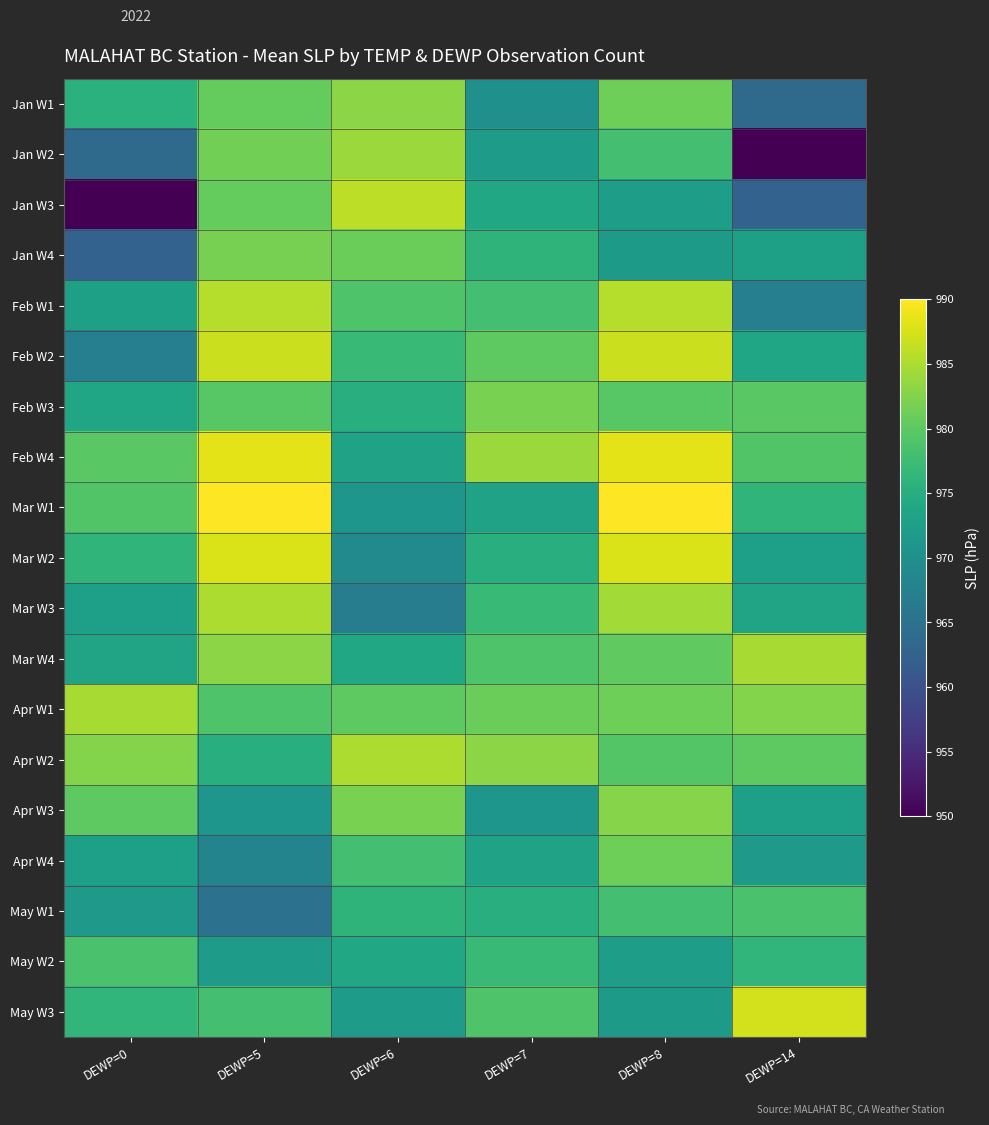

Reading left to right, transcribe all the data shown in this chart.

Jan W1: DEWP=0=975.5	DEWP=5=980.5	DEWP=6=983.0	DEWP=7=970.0	DEWP=8=981.2	DEWP=14=963.9
Jan W2: DEWP=0=963.9	DEWP=5=981.5	DEWP=6=984.0	DEWP=7=972.0	DEWP=8=978.1	DEWP=14=950.0
Jan W3: DEWP=0=950.0	DEWP=5=980.6	DEWP=6=986.0	DEWP=7=974.0	DEWP=8=972.2	DEWP=14=962.5
Jan W4: DEWP=0=962.5	DEWP=5=981.8	DEWP=6=981.0	DEWP=7=976.0	DEWP=8=971.8	DEWP=14=972.7
Feb W1: DEWP=0=972.7	DEWP=5=985.6	DEWP=6=979.0	DEWP=7=978.0	DEWP=8=985.6	DEWP=14=967.3
Feb W2: DEWP=0=967.3	DEWP=5=986.8	DEWP=6=977.0	DEWP=7=980.0	DEWP=8=986.8	DEWP=14=973.6
Feb W3: DEWP=0=973.6	DEWP=5=979.6	DEWP=6=975.0	DEWP=7=982.0	DEWP=8=979.6	DEWP=14=979.8
Feb W4: DEWP=0=979.8	DEWP=5=988.4	DEWP=6=973.0	DEWP=7=984.0	DEWP=8=988.4	DEWP=14=979.2
Mar W1: DEWP=0=979.2	DEWP=5=990.0	DEWP=6=971.0	DEWP=7=973.0	DEWP=8=990.0	DEWP=14=976.1
Mar W2: DEWP=0=976.1	DEWP=5=987.8	DEWP=6=969.0	DEWP=7=975.0	DEWP=8=987.8	DEWP=14=972.6
Mar W3: DEWP=0=972.6	DEWP=5=985.0	DEWP=6=967.0	DEWP=7=977.0	DEWP=8=984.5	DEWP=14=973.4
Mar W4: DEWP=0=973.4	DEWP=5=983.0	DEWP=6=974.0	DEWP=7=979.0	DEWP=8=980.3	DEWP=14=984.7
Apr W1: DEWP=0=984.7	DEWP=5=979.0	DEWP=6=980.0	DEWP=7=981.0	DEWP=8=981.1	DEWP=14=982.6
Apr W2: DEWP=0=982.6	DEWP=5=975.0	DEWP=6=985.0	DEWP=7=983.0	DEWP=8=979.3	DEWP=14=980.1
Apr W3: DEWP=0=980.1	DEWP=5=971.0	DEWP=6=982.0	DEWP=7=971.0	DEWP=8=982.7	DEWP=14=972.5
Apr W4: DEWP=0=972.5	DEWP=5=968.0	DEWP=6=978.0	DEWP=7=973.0	DEWP=8=981.2	DEWP=14=971.5
May W1: DEWP=0=971.5	DEWP=5=965.0	DEWP=6=976.0	DEWP=7=975.0	DEWP=8=978.1	DEWP=14=978.5
May W2: DEWP=0=978.5	DEWP=5=972.0	DEWP=6=974.0	DEWP=7=977.0	DEWP=8=972.2	DEWP=14=976.4
May W3: DEWP=0=976.4	DEWP=5=978.0	DEWP=6=972.0	DEWP=7=979.0	DEWP=8=971.8	DEWP=14=987.3